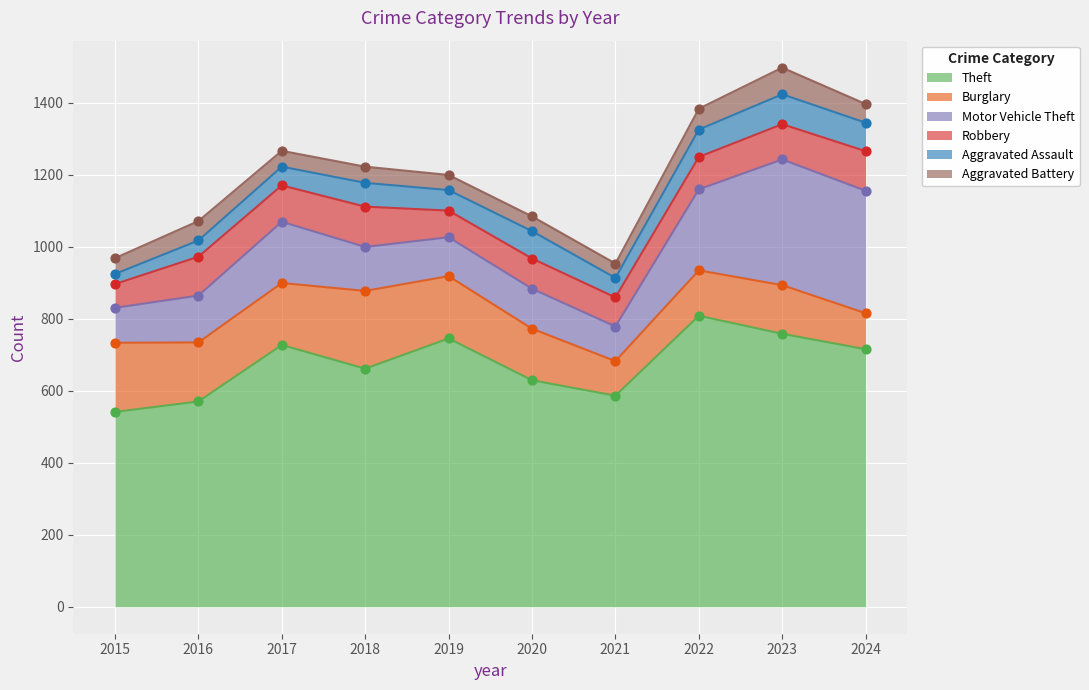

At how many categories does at least one series exceed 782?

1